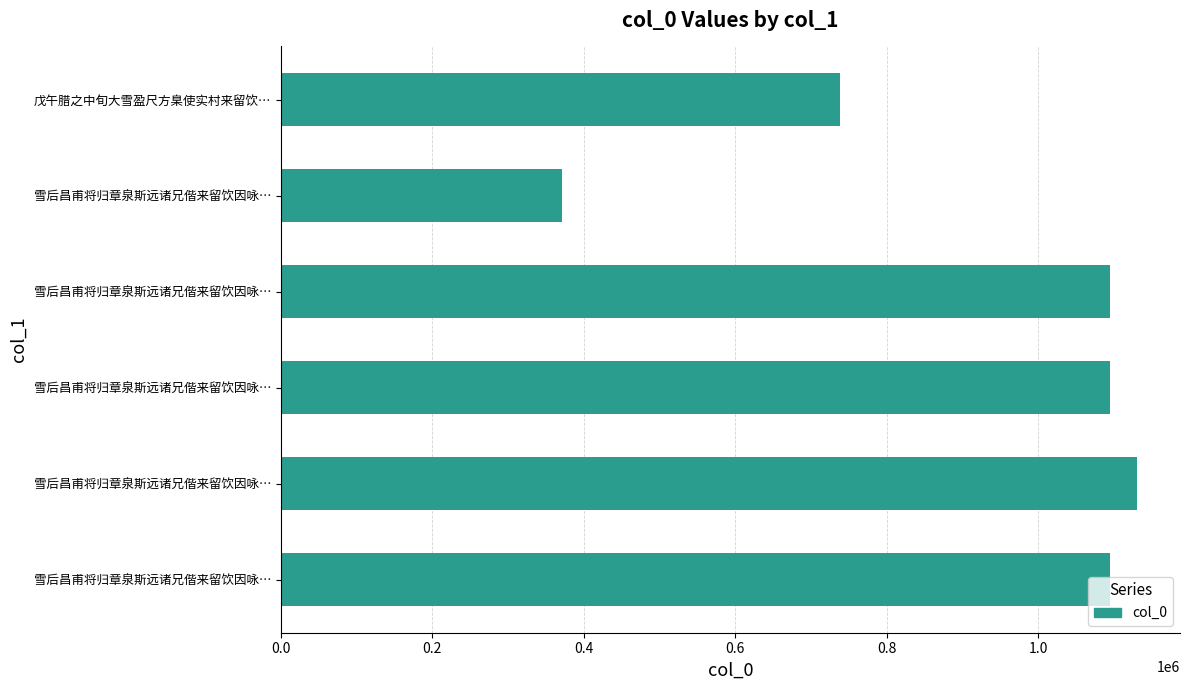

How many values are below 1094267?

3